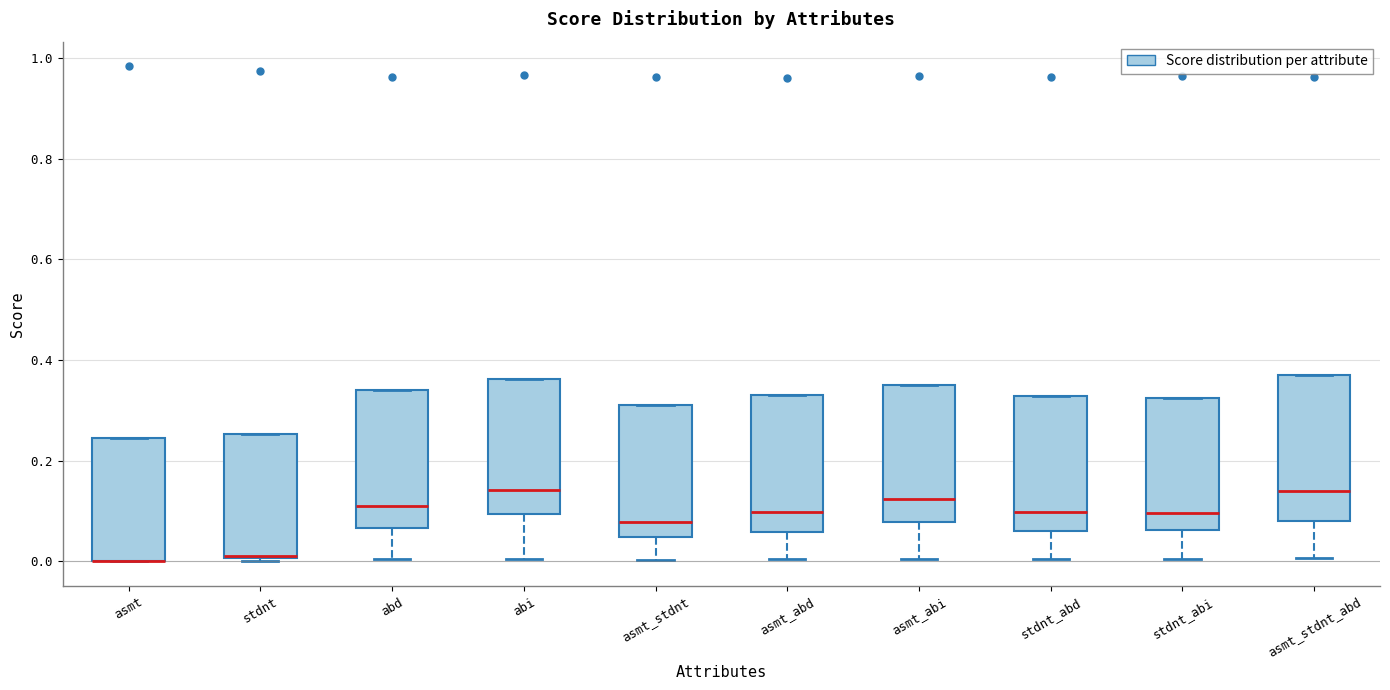

Reading left to right, read every box against the y-axis: the position of its median line, the range the box covers, and the ends of its whiskers. The values are not printed on the chart, so give them approximately, as read against the axis.

asmt: median 0.00 (drawn on the box's lower edge), box 0.00 to 0.24, whiskers 0.00 to 0.24
stdnt: median 0.02, box 0.00 to 0.26, whiskers 0.00 to 0.26
abd: median 0.12, box 0.06 to 0.34, whiskers 0.00 to 0.34
abi: median 0.14, box 0.10 to 0.36, whiskers 0.00 to 0.36
asmt_stdnt: median 0.08, box 0.04 to 0.32, whiskers 0.00 to 0.32
asmt_abd: median 0.10, box 0.06 to 0.34, whiskers 0.00 to 0.34
asmt_abi: median 0.12, box 0.08 to 0.34, whiskers 0.00 to 0.34
stdnt_abd: median 0.10, box 0.06 to 0.32, whiskers 0.00 to 0.32
stdnt_abi: median 0.10, box 0.06 to 0.32, whiskers 0.00 to 0.32
asmt_stdnt_abd: median 0.14, box 0.08 to 0.36, whiskers 0.00 to 0.36